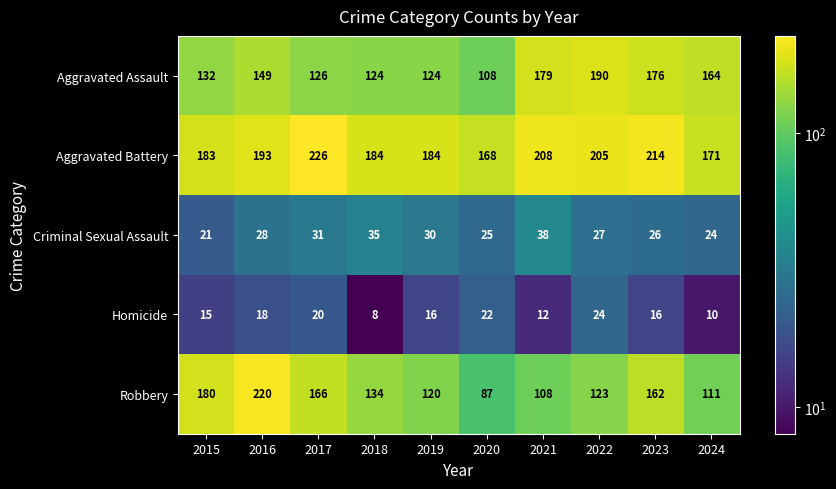

What is the difference between the maximum and minimum values in the Aggravated Assault series?

82